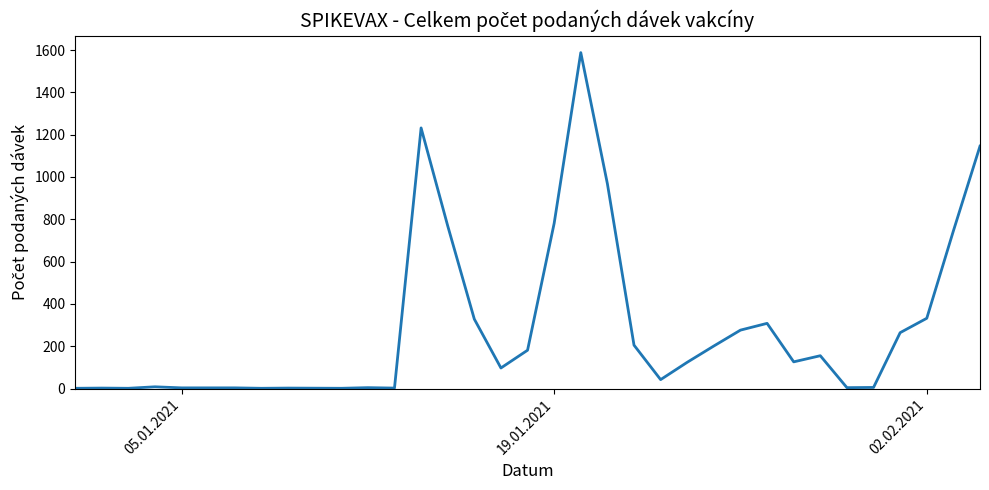

Is it true that the value at 19.01.2021 is 1140?

False